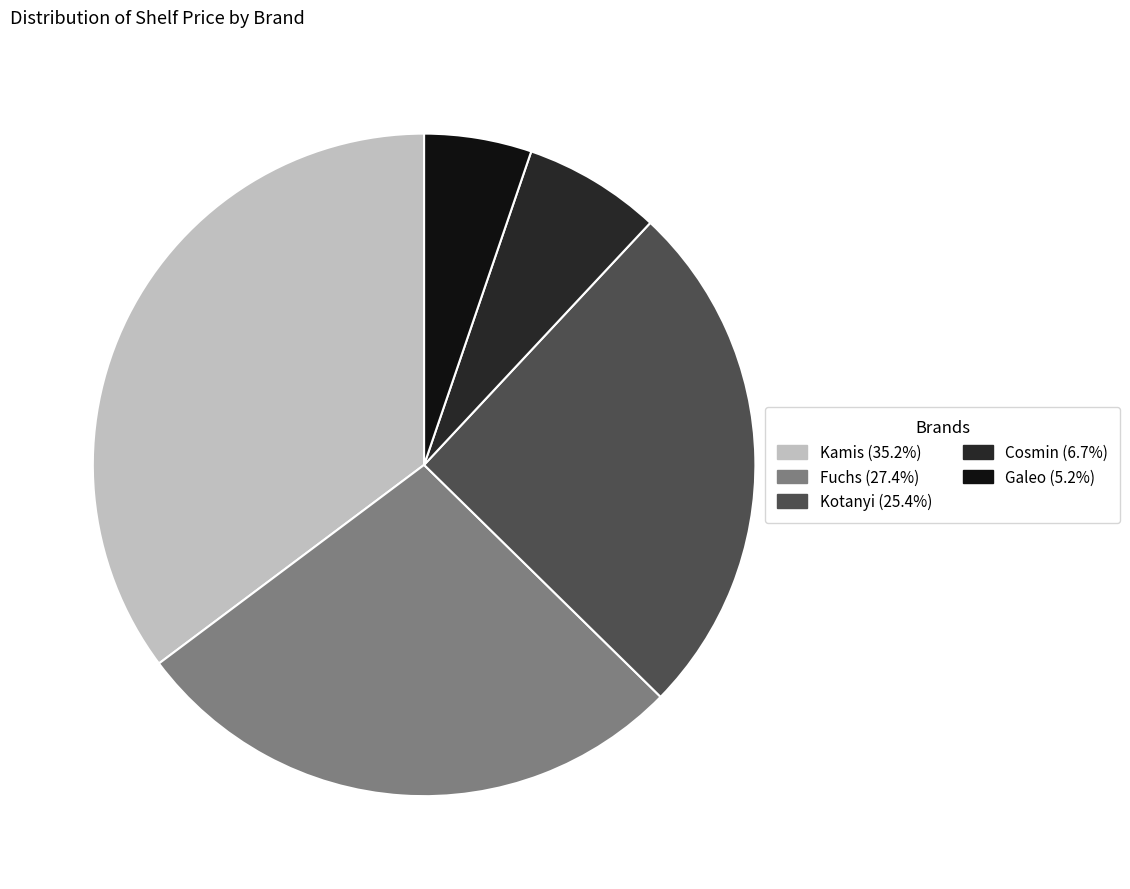

Is the sum of Kotanyi (25.4%) and Fuchs (27.4%) greater than half?

Yes